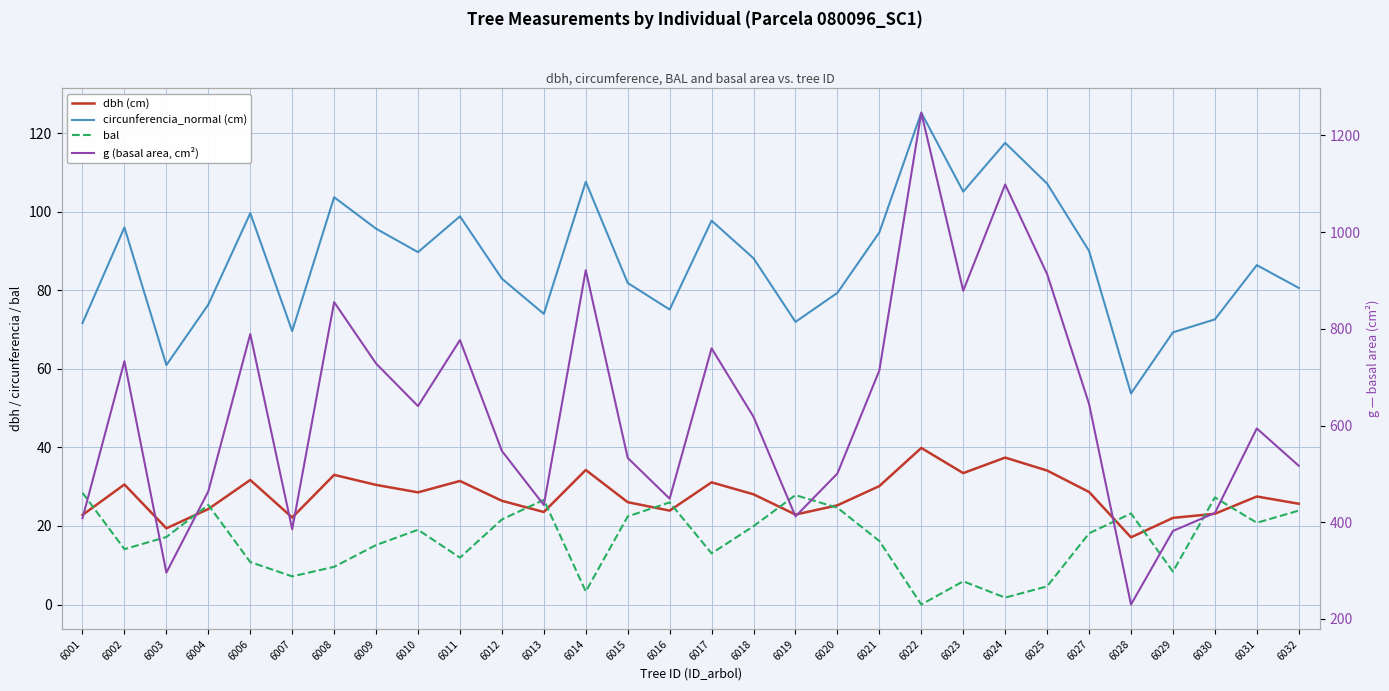

What is the difference between the highest and lowest values at 6002?

718.9